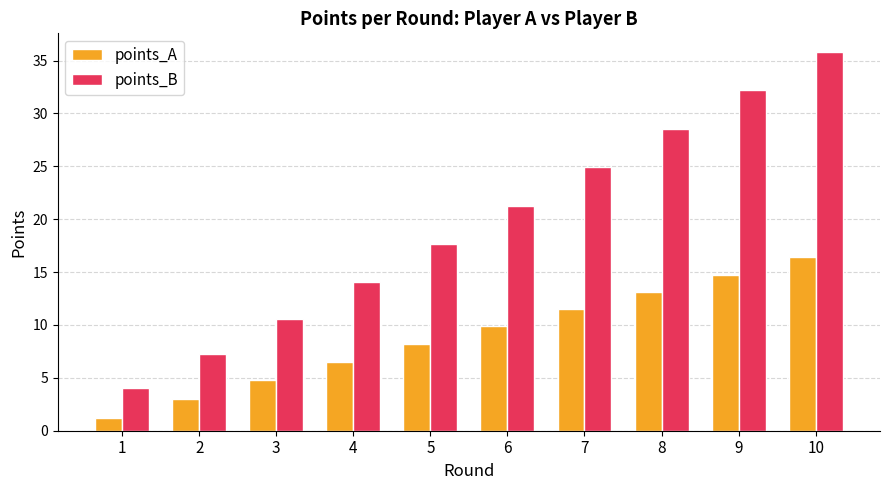

List the series in order of their peak value, highest first.

points_B, points_A